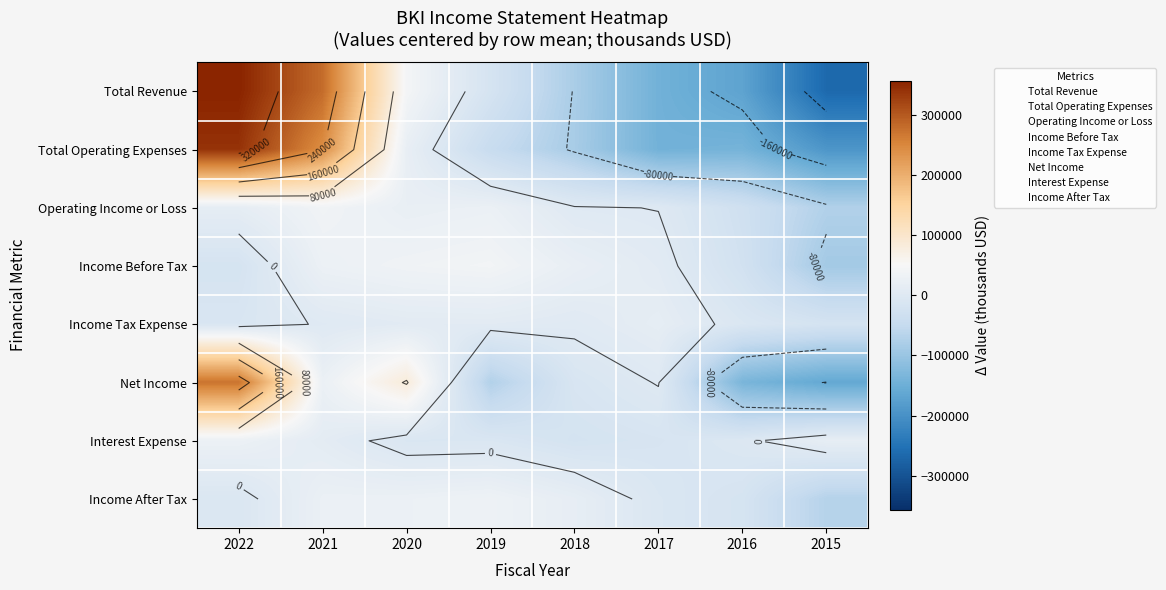

What is the approximate value of Operating Income or Loss at 2018?

1987.5